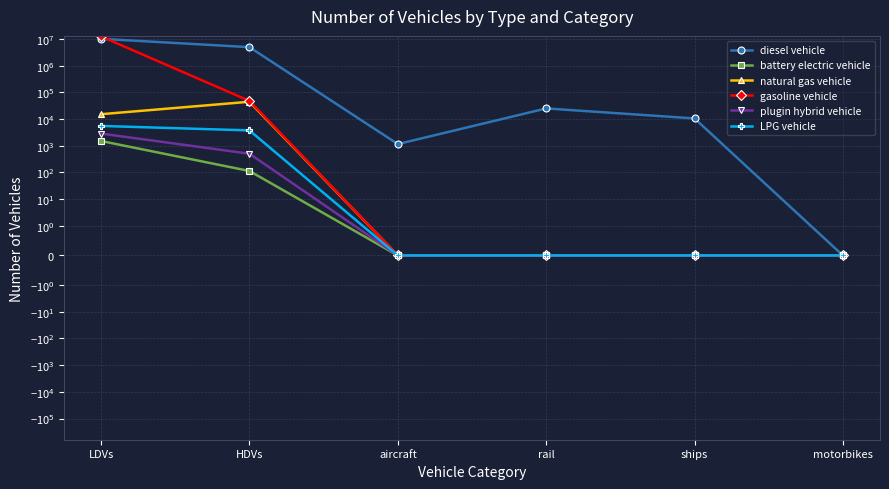

True or false: plugin hybrid vehicle and battery electric vehicle cross at least once.

False